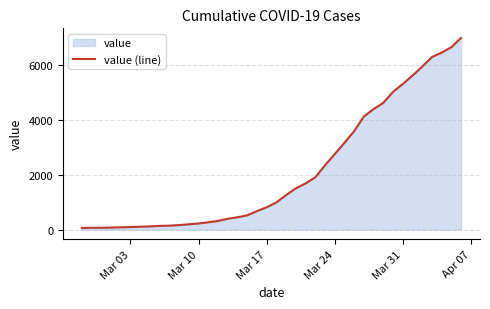

Is it true that the value at Mar 03 is 95?

True